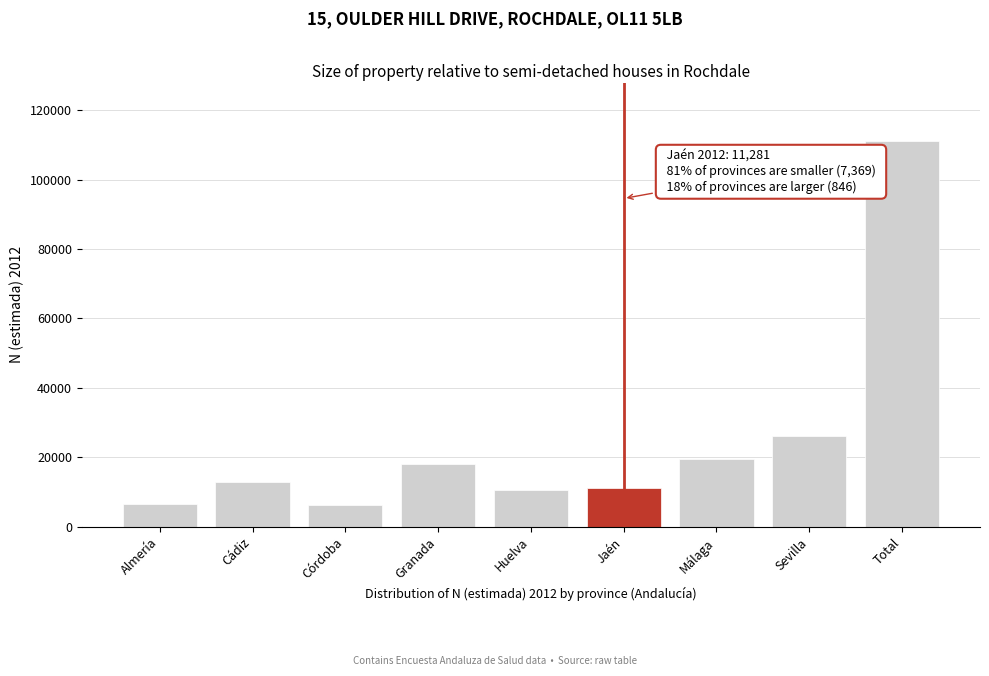

What is the ratio of the value at Cádiz to the value at Jaén?

1.1